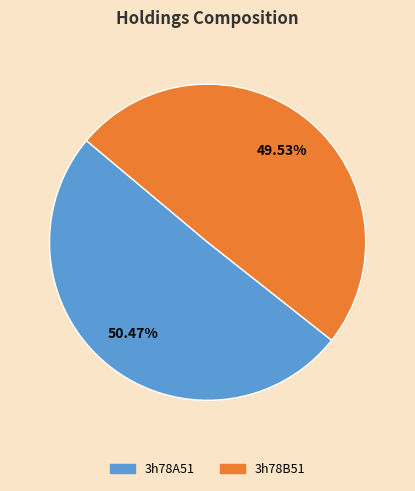

To the nearest percent, what is the difference between the 3h78B51 and 3h78A51 slice percentages?

1%